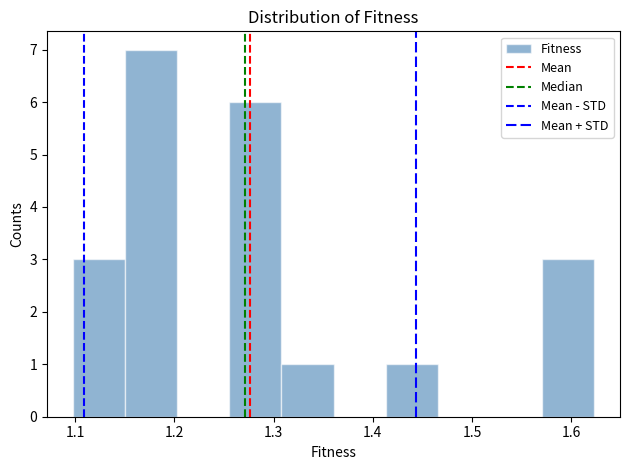

Reading left to right, list every bar in this chart as the range it spans on the x-axis followed by its height. Neither the bar edges nor the heights are printed on the chart, so give them approximately, as read against the axes.

1.10 to 1.15: 3
1.15 to 1.20: 7
1.20 to 1.26: 0
1.26 to 1.31: 6
1.31 to 1.36: 1
1.36 to 1.41: 0
1.41 to 1.47: 1
1.47 to 1.52: 0
1.52 to 1.57: 0
1.57 to 1.62: 3